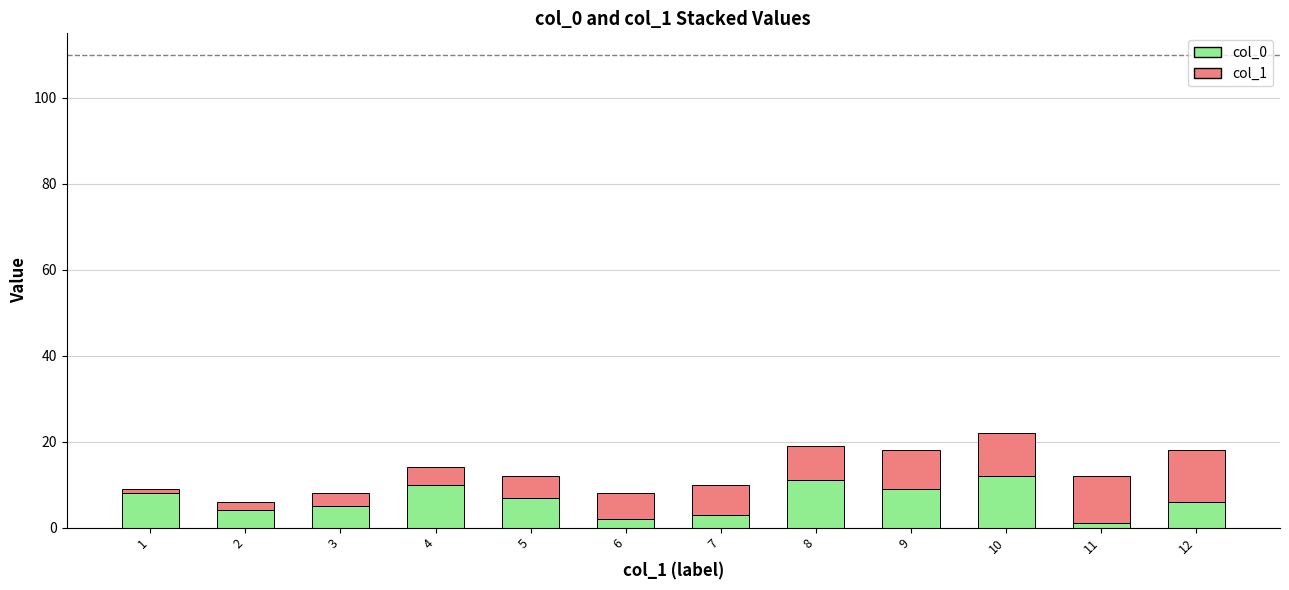

Is it true that col_0 equals 11 at 8?

True